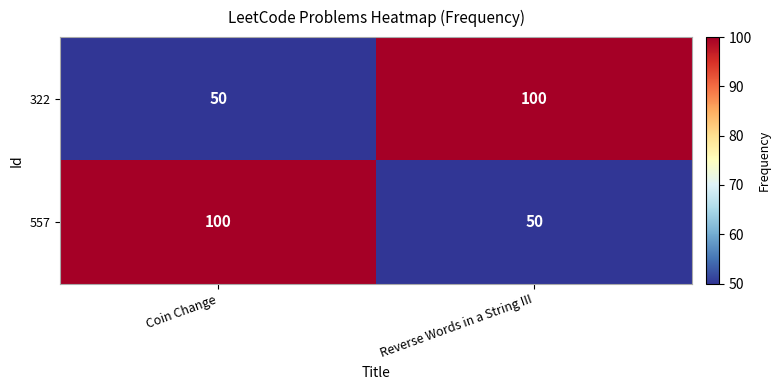

Reading left to right, what are all the values shown in this chart?

322: 50	100
557: 100	50